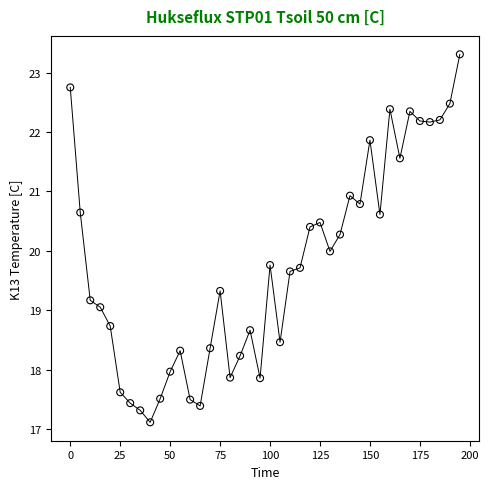

What is the range of X values (max minus min)?

195.0